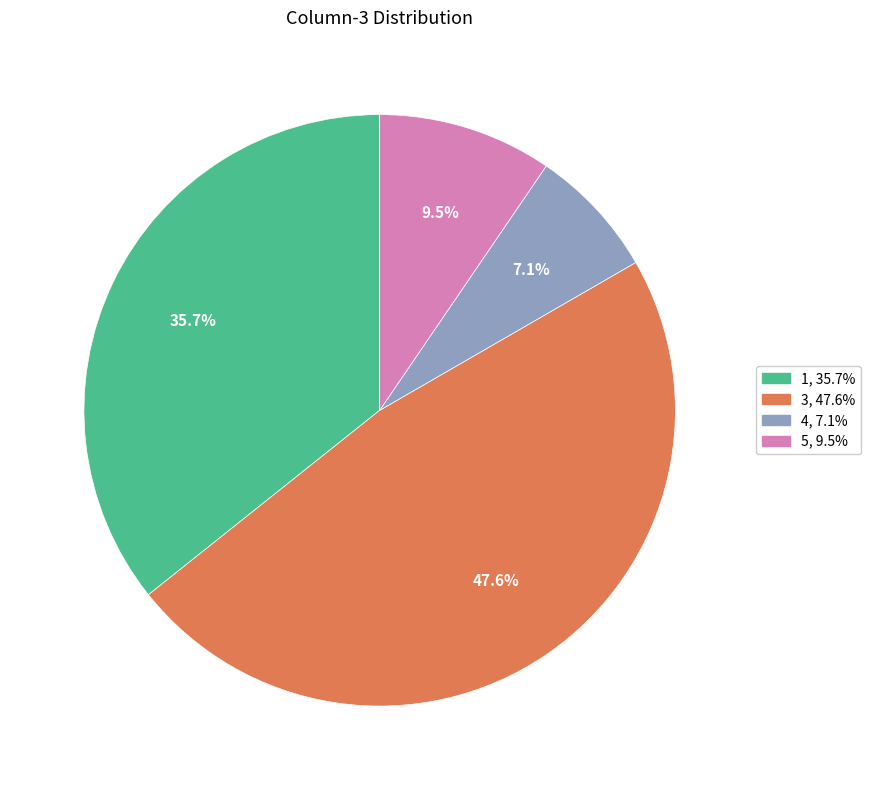

What is the largest slice in the pie chart?

3